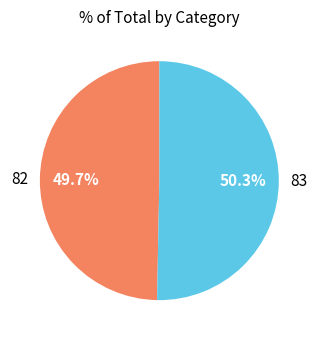

Which slice is the largest?

83